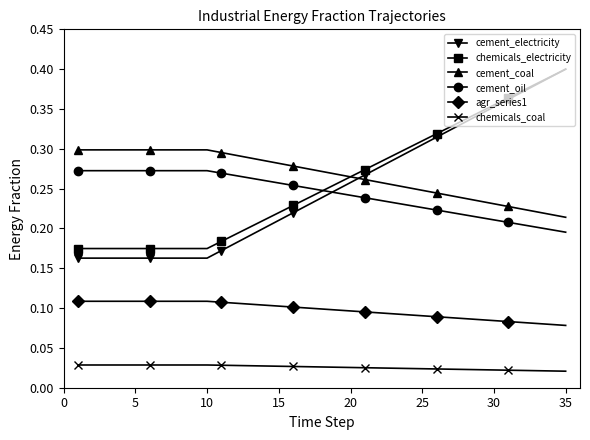

True or false: cement_electricity and chemicals_coal intersect in this chart.

False